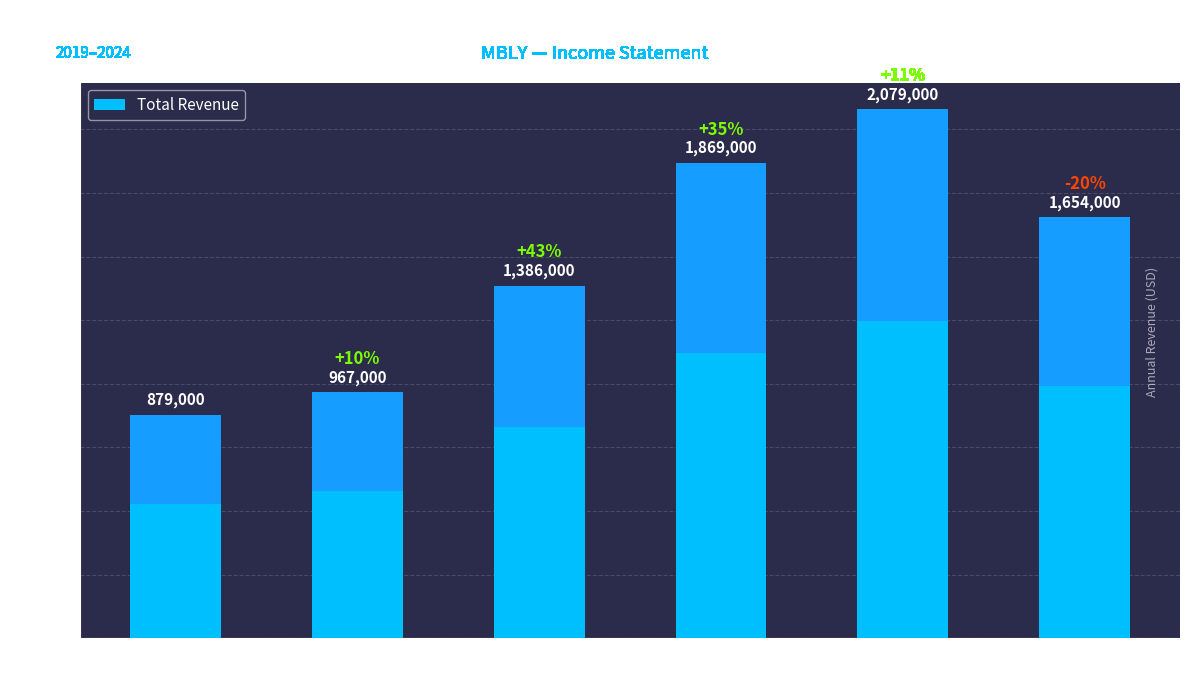

The chart shows a value of 1386000 at 2021. True or false?

True